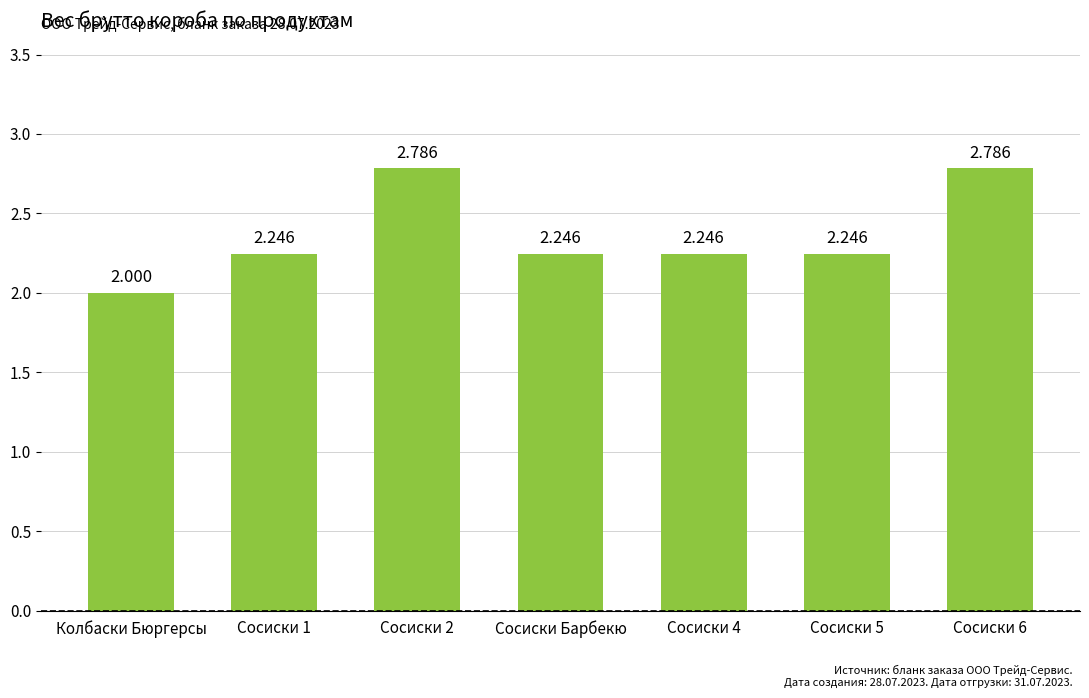

Which label corresponds to the smallest value in the chart?

Колбаски Бюргерсы